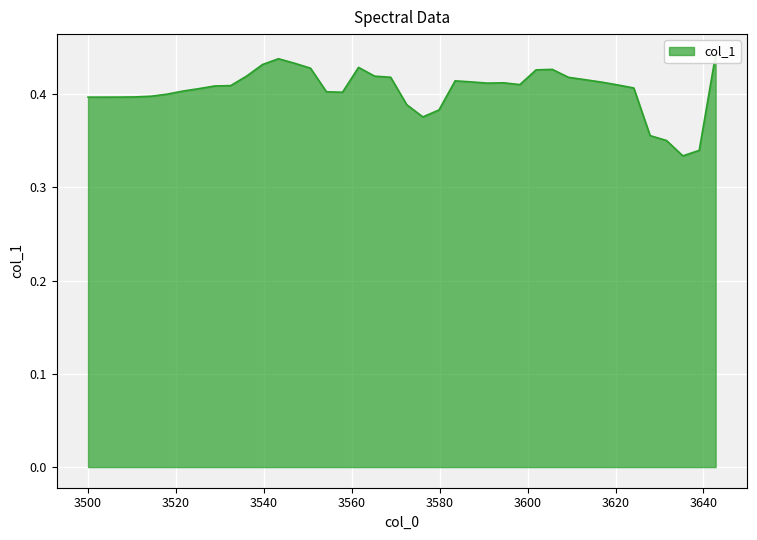

How many lines are shown in the chart?

1